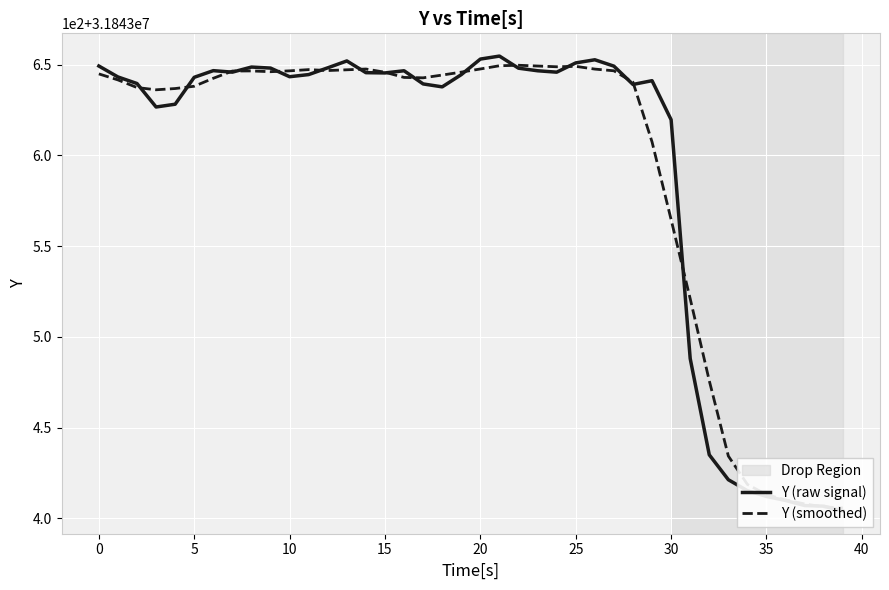

How many interior local peaks does the Y (smoothed) series have?

5